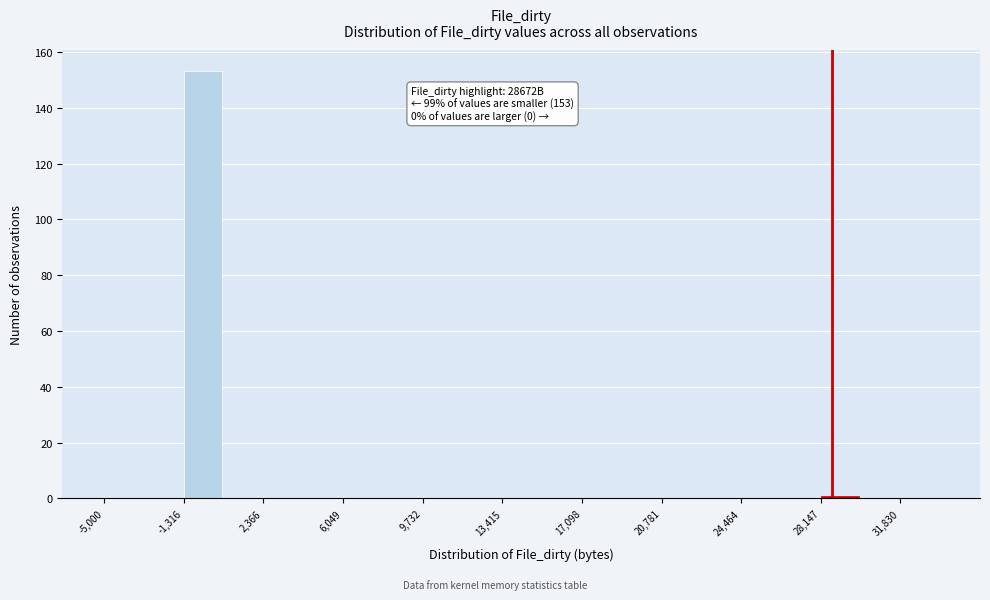

Read against the x-axis, roughly where is the centre of the tallest bar?

-500